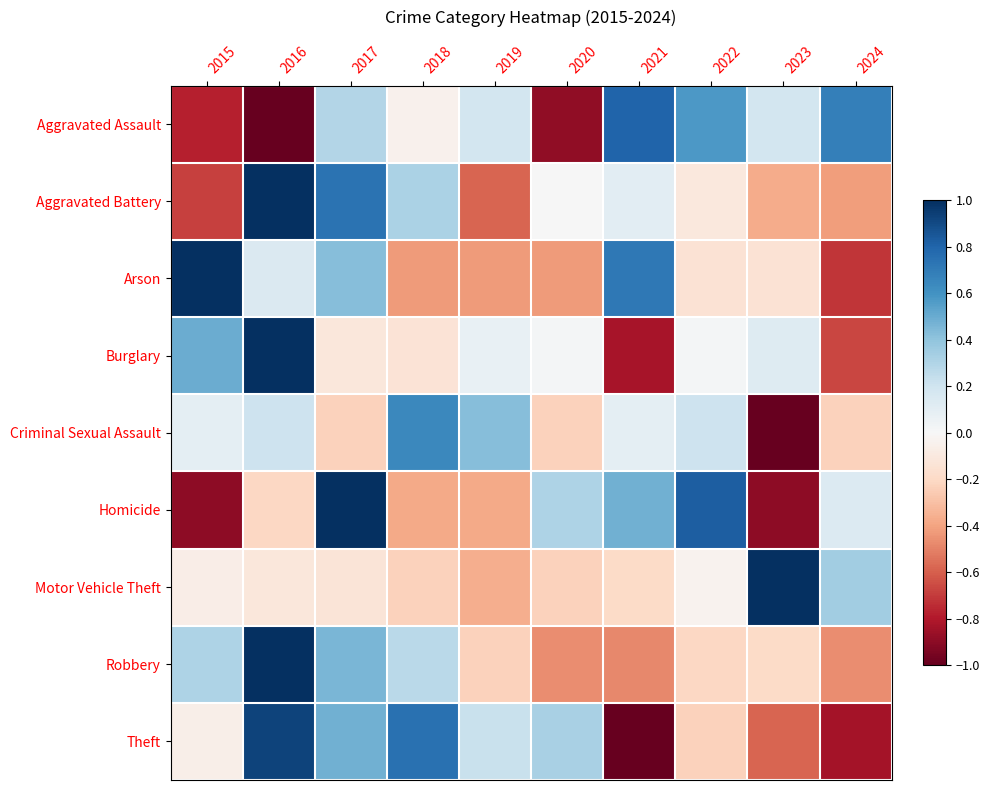

Reading left to right, transcribe all the data shown in this chart.

Aggravated Assault: 2015=-0.8	2016=-1.0	2017=0.3	2018=-0.0	2019=0.2	2020=-0.9	2021=0.8	2022=0.6	2023=0.2	2024=0.7
Aggravated Battery: 2015=-0.7	2016=1.0	2017=0.7	2018=0.3	2019=-0.6	2020=0.0	2021=0.1	2022=-0.1	2023=-0.4	2024=-0.4
Arson: 2015=1.0	2016=0.1	2017=0.4	2018=-0.4	2019=-0.4	2020=-0.4	2021=0.7	2022=-0.1	2023=-0.1	2024=-0.7
Burglary: 2015=0.5	2016=1.0	2017=-0.1	2018=-0.1	2019=0.1	2020=0.0	2021=-0.8	2022=0.0	2023=0.1	2024=-0.7
Criminal Sexual Assault: 2015=0.1	2016=0.2	2017=-0.2	2018=0.6	2019=0.4	2020=-0.2	2021=0.1	2022=0.2	2023=-1.0	2024=-0.2
Homicide: 2015=-0.9	2016=-0.2	2017=1.0	2018=-0.4	2019=-0.4	2020=0.3	2021=0.5	2022=0.8	2023=-0.9	2024=0.1
Motor Vehicle Theft: 2015=-0.1	2016=-0.1	2017=-0.1	2018=-0.2	2019=-0.4	2020=-0.2	2021=-0.2	2022=-0.0	2023=1.0	2024=0.4
Robbery: 2015=0.3	2016=1.0	2017=0.5	2018=0.3	2019=-0.2	2020=-0.5	2021=-0.5	2022=-0.2	2023=-0.2	2024=-0.5
Theft: 2015=-0.1	2016=0.9	2017=0.5	2018=0.7	2019=0.2	2020=0.3	2021=-1.0	2022=-0.2	2023=-0.6	2024=-0.8